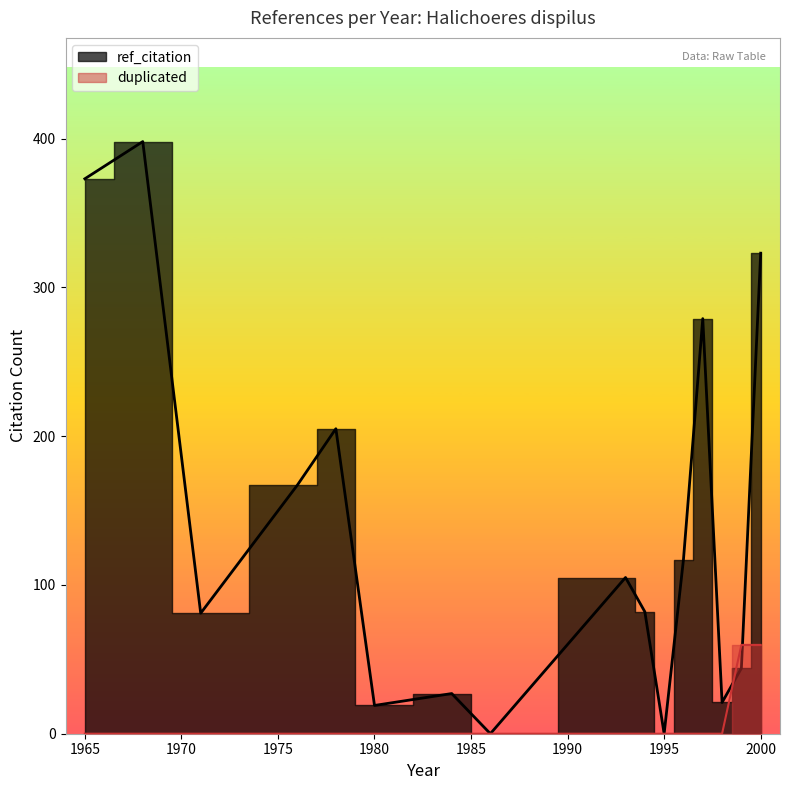

How many values in the duplicated series exceed 0?

2